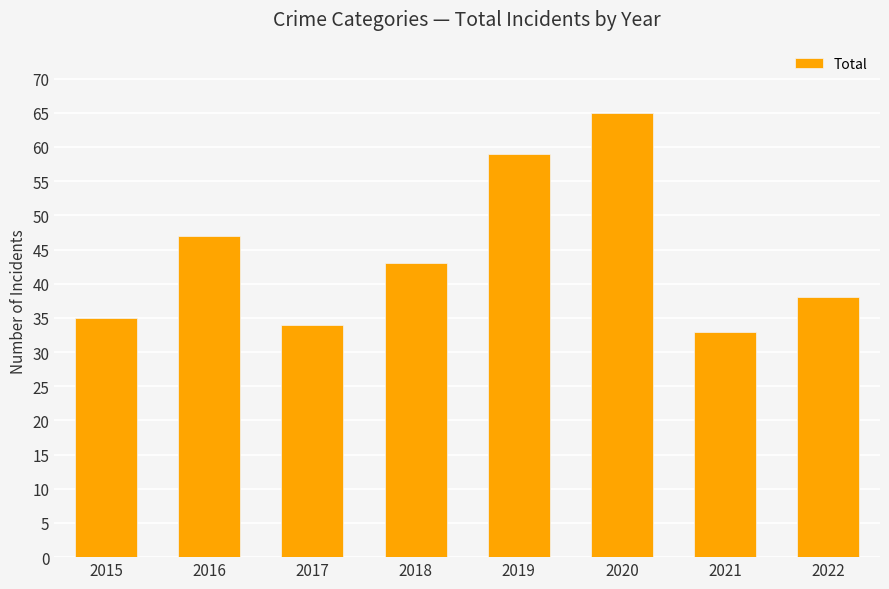

List the labels in order of value, largest first.

2020, 2019, 2016, 2018, 2022, 2015, 2017, 2021